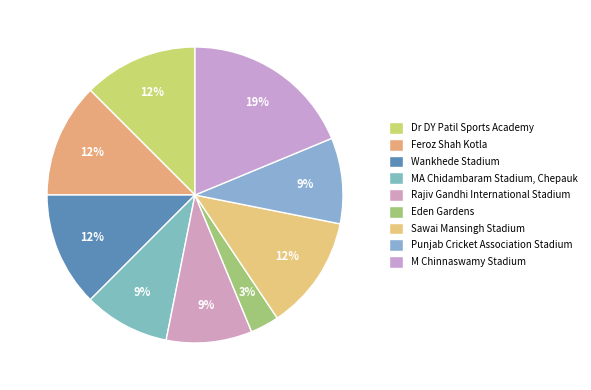

Which category has the smallest portion of the pie?

Eden Gardens